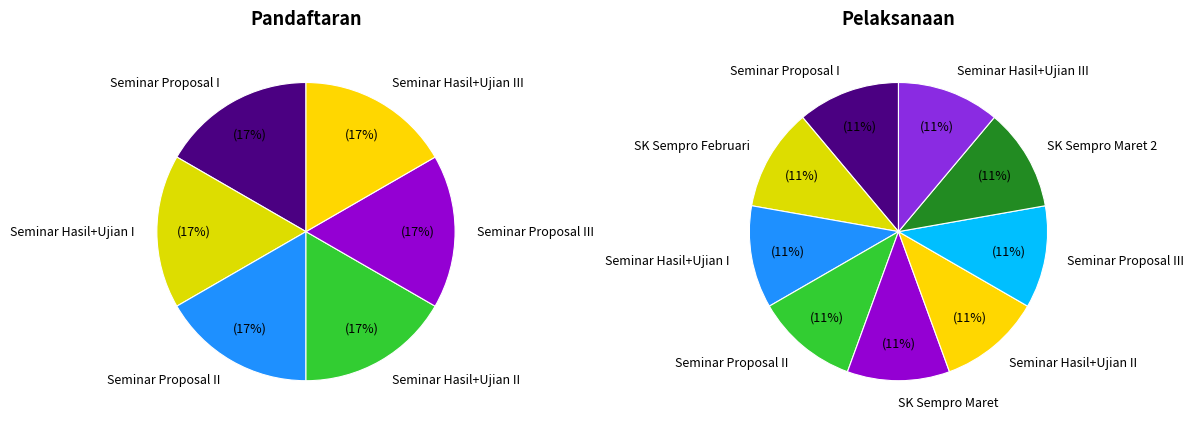

What percentage is the 4 slice, to the nearest percent?

11%